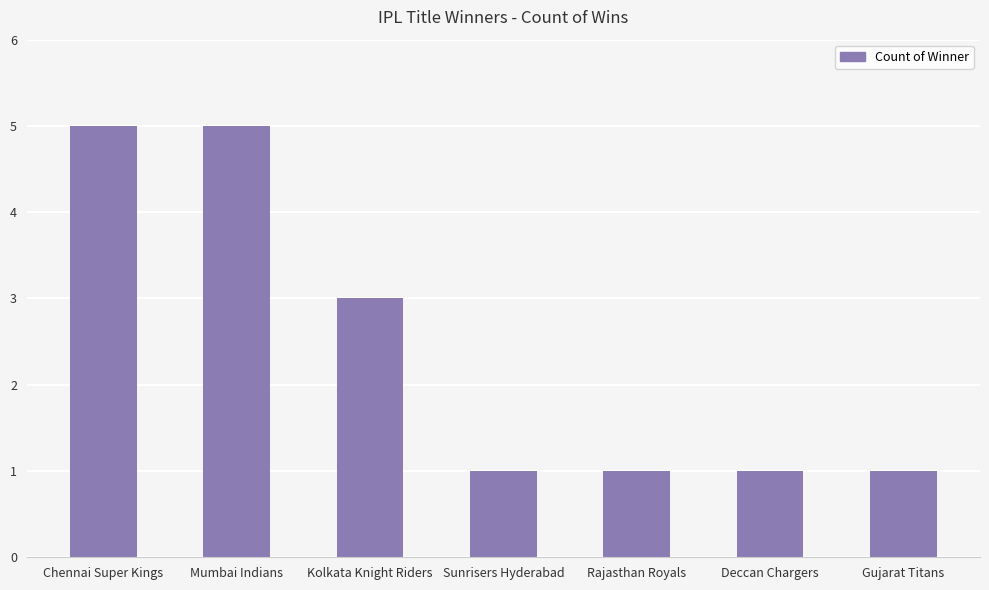

The value at Kolkata Knight Riders is 3. True or false?

True